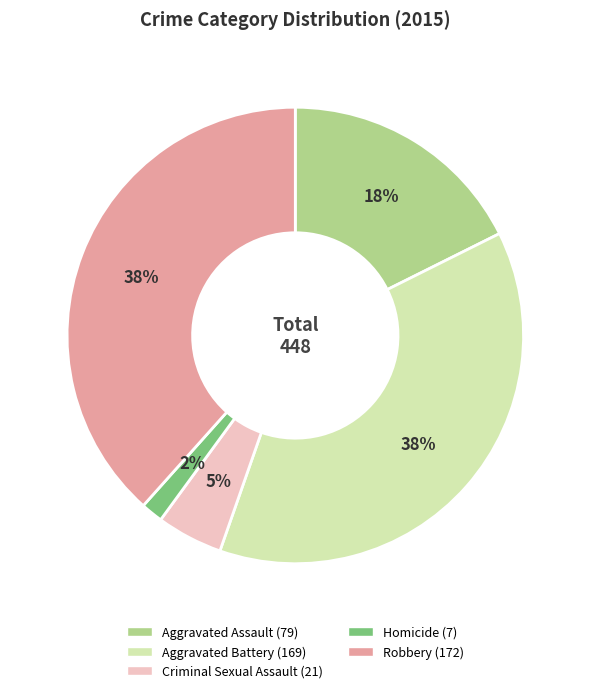

Is there a majority slice in this chart?

No